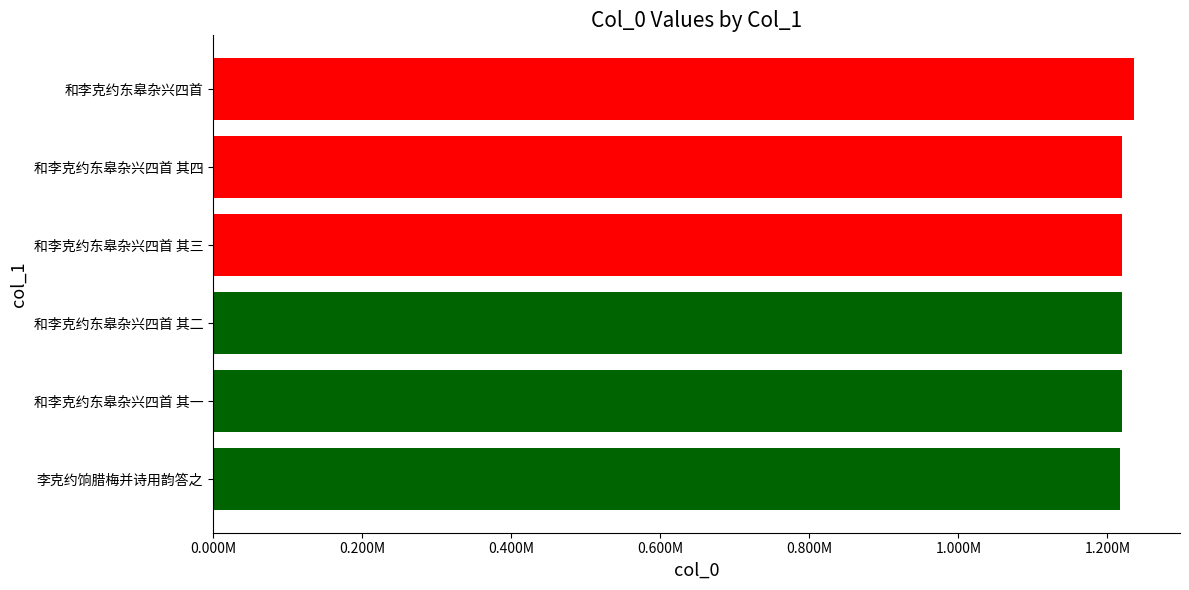

What is the greatest value displayed?

1235575